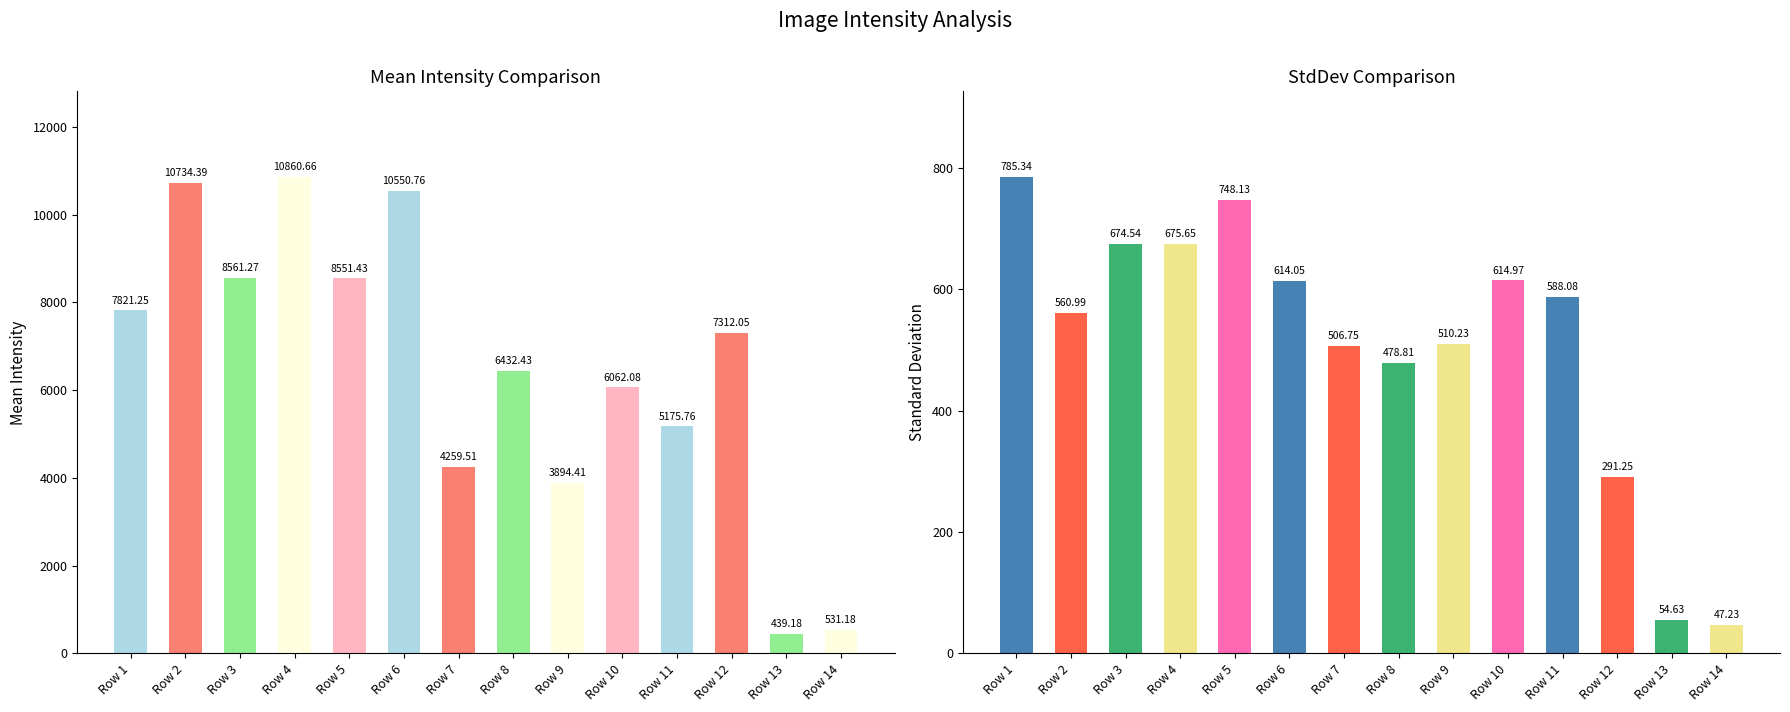

What is the minimum value shown in the chart?

47.2